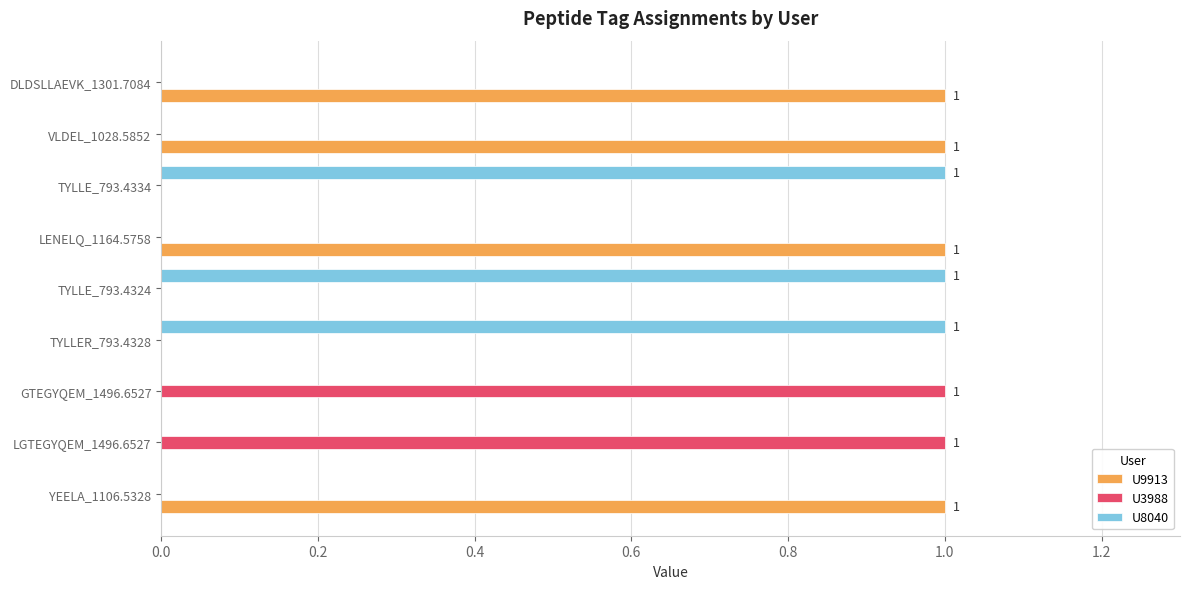

What is the sum of all U9913 values?

4